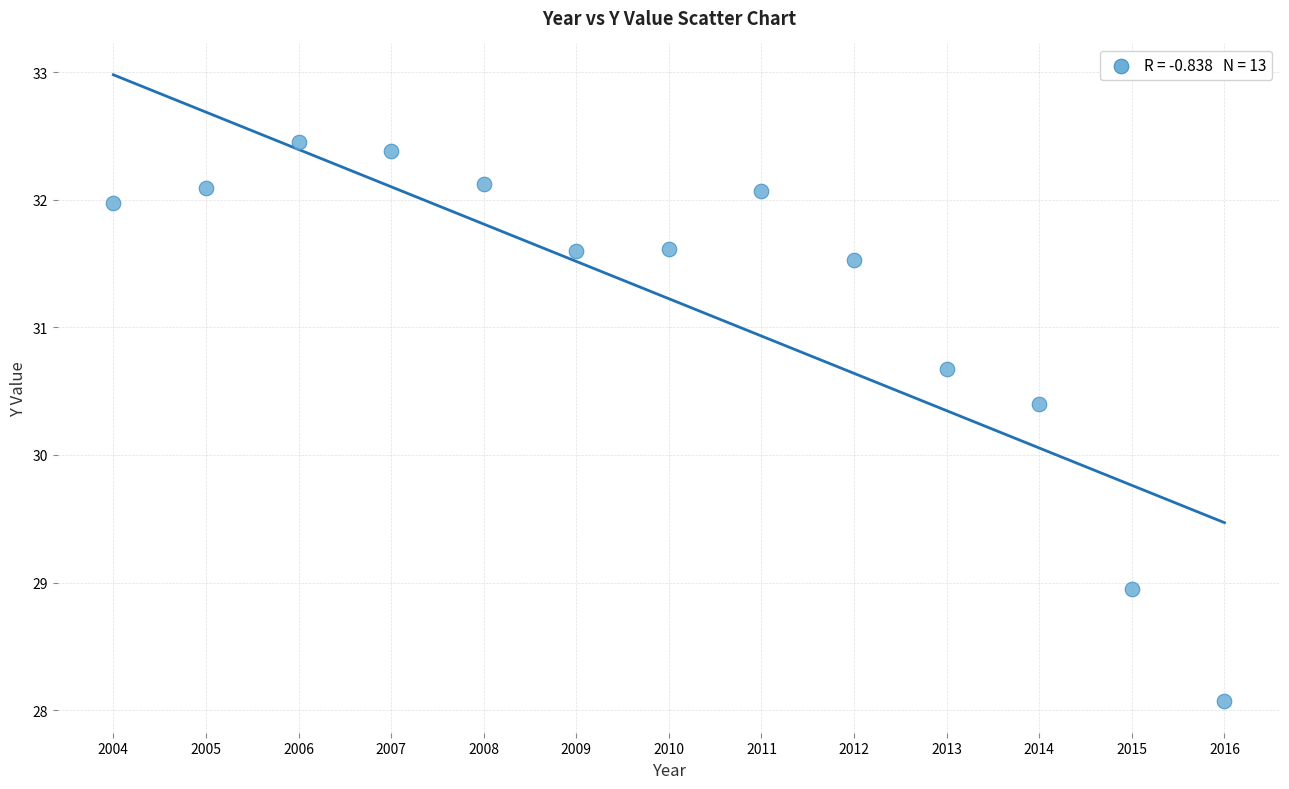

What is the range of X values (max minus min)?

12.0